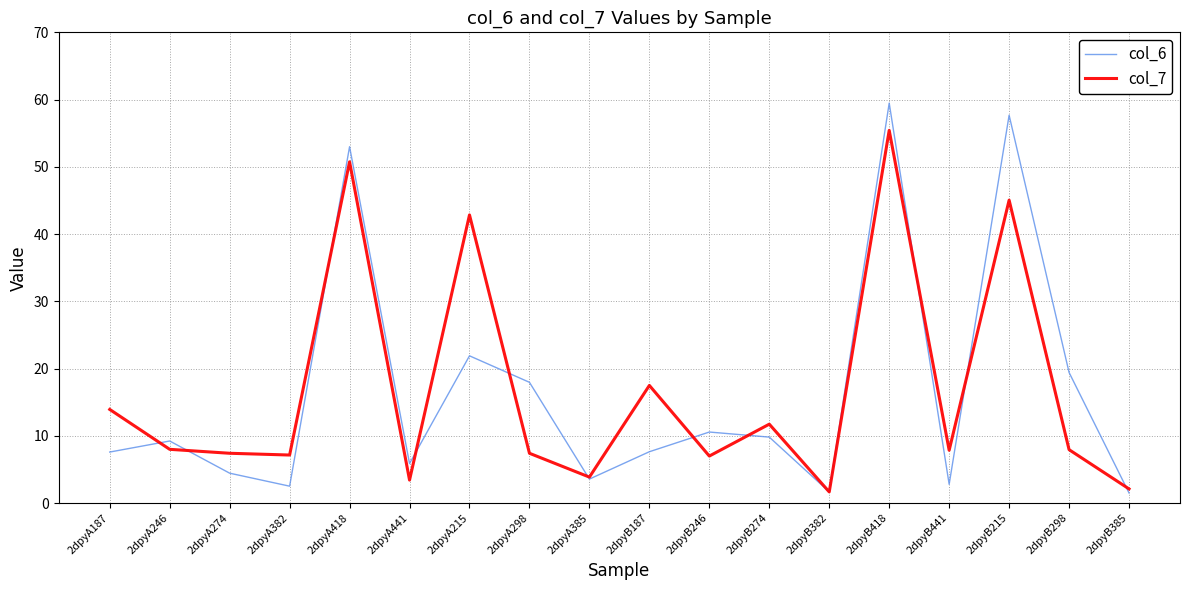

What is the sum of the col_7 values at 2dpyB246 and 2dpyB418?

62.4